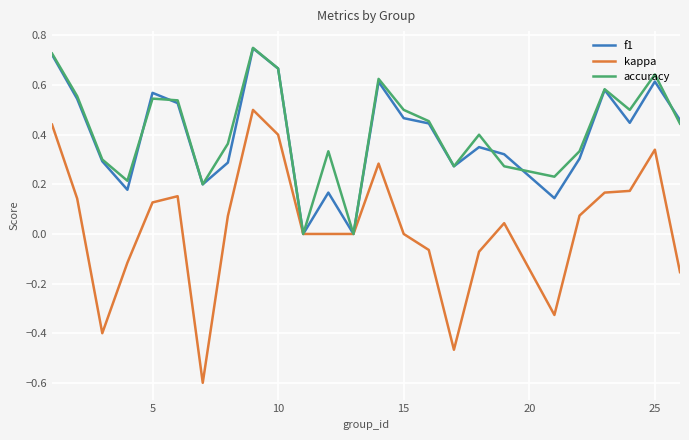

Count the number of categories in the chart.

25